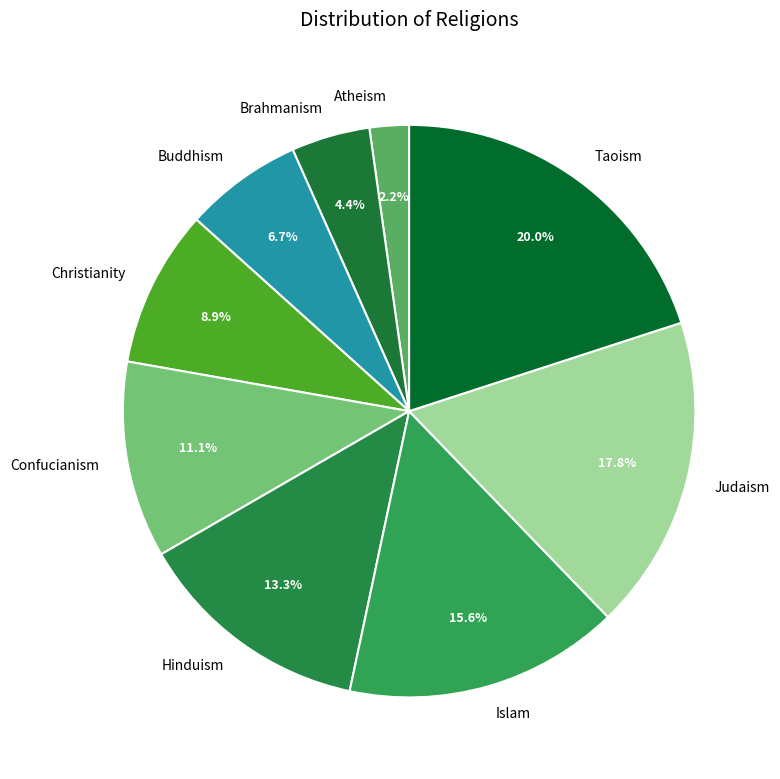

How many segments does this pie chart have?

9